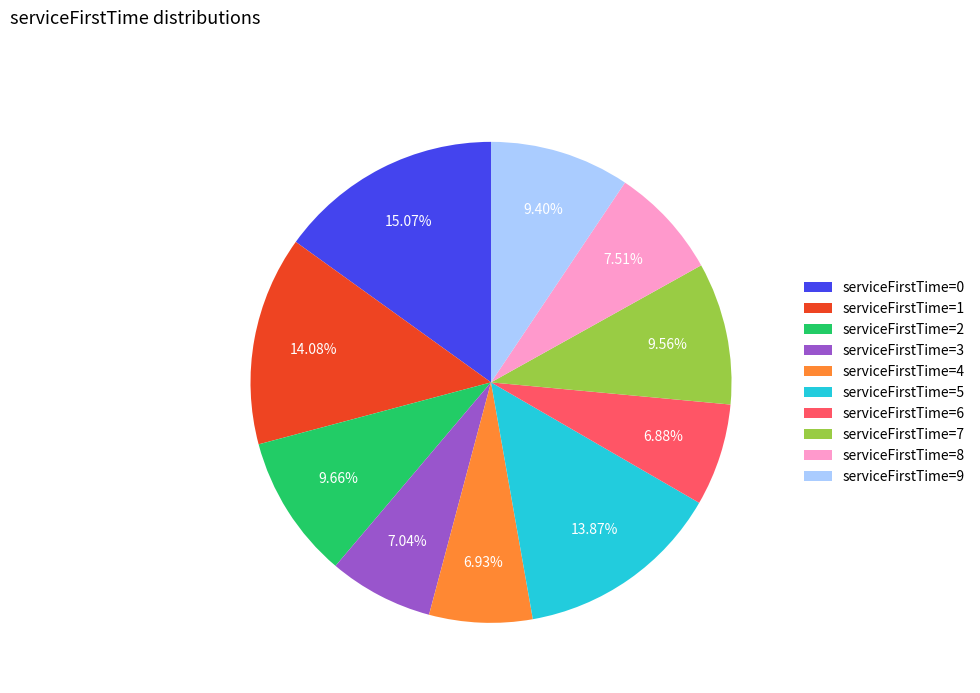

Does serviceFirstTime=3 account for over 50% of the chart?

No